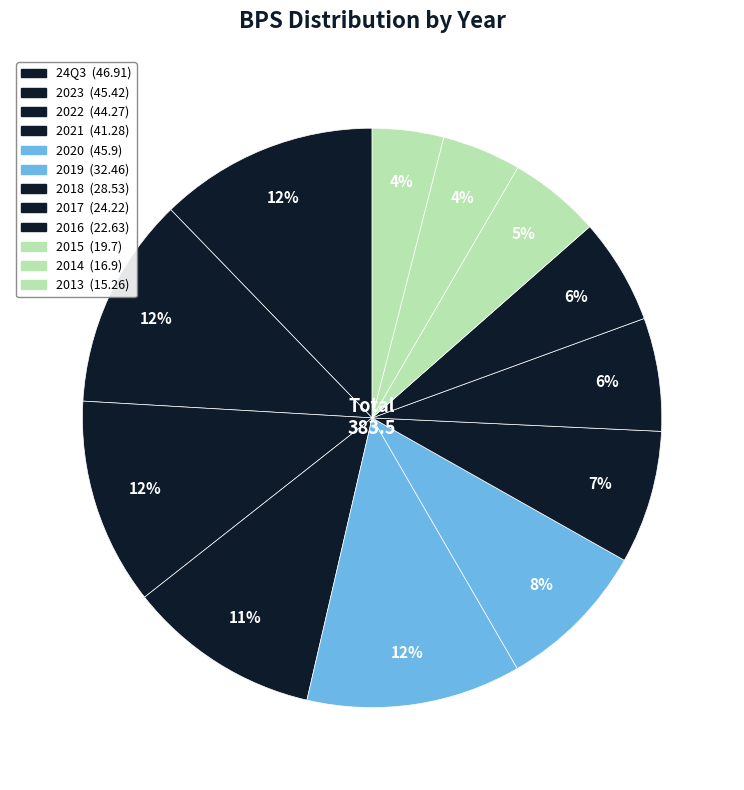

Rank the categories by value from highest to lowest.

24Q3, 2020, 2023, 2022, 2021, 2019, 2018, 2017, 2016, 2015, 2014, 2013